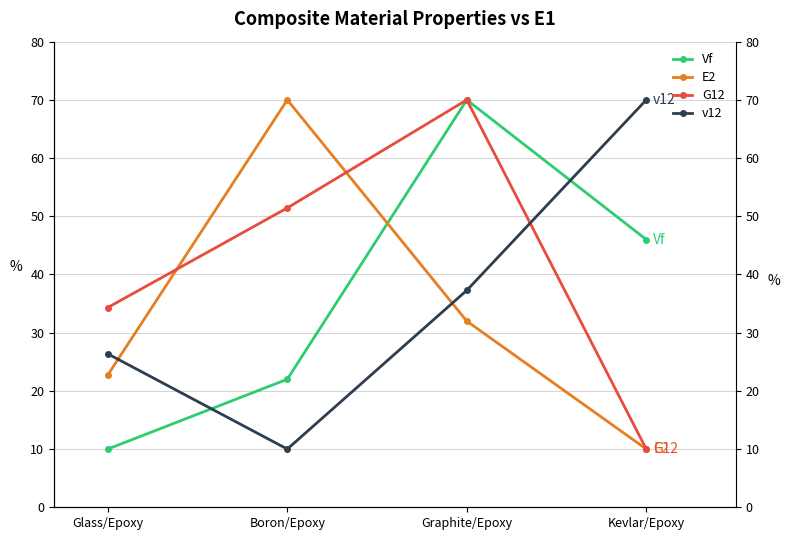

Rank the series by their maximum value, from highest to lowest.

Vf, E2, G12, v12